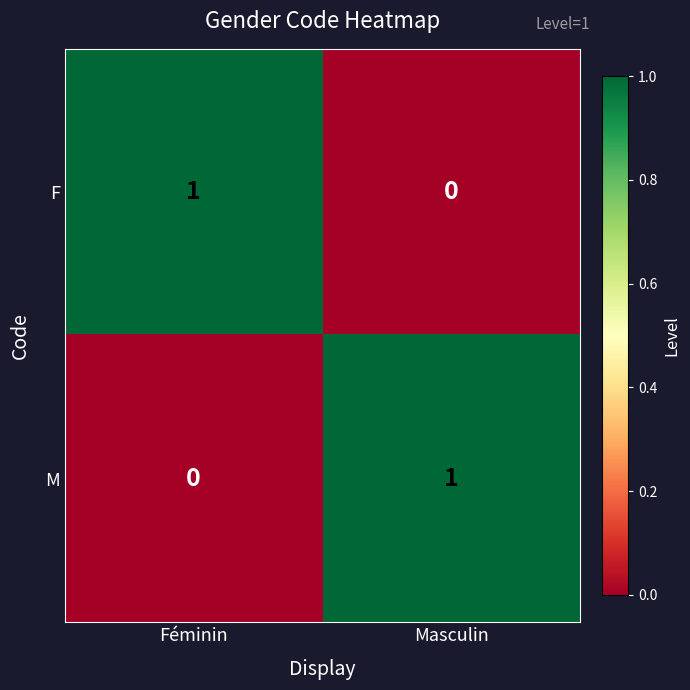

Is the value of F at Masculin greater than the value of M at Masculin?

No